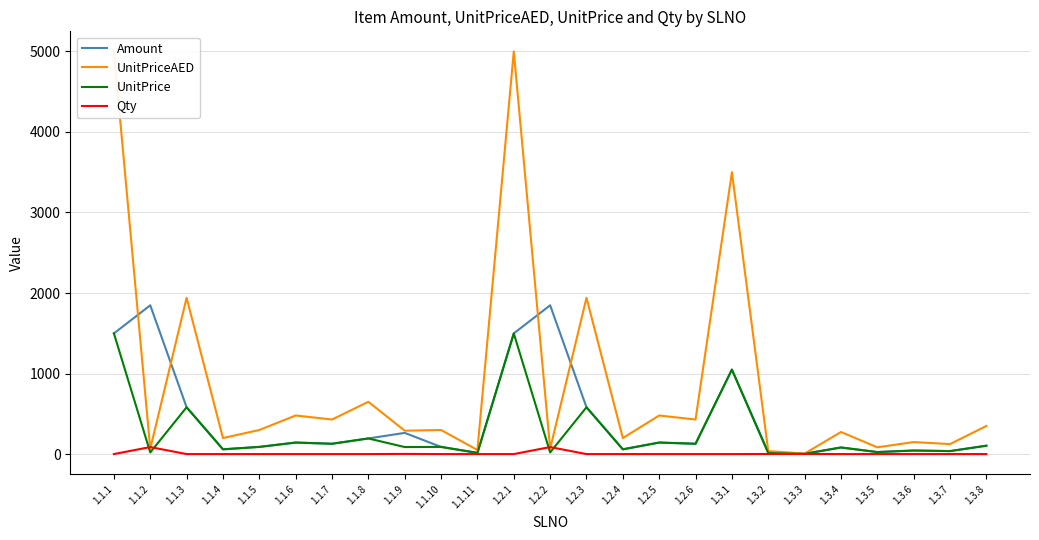

How many lines are shown in the chart?

4